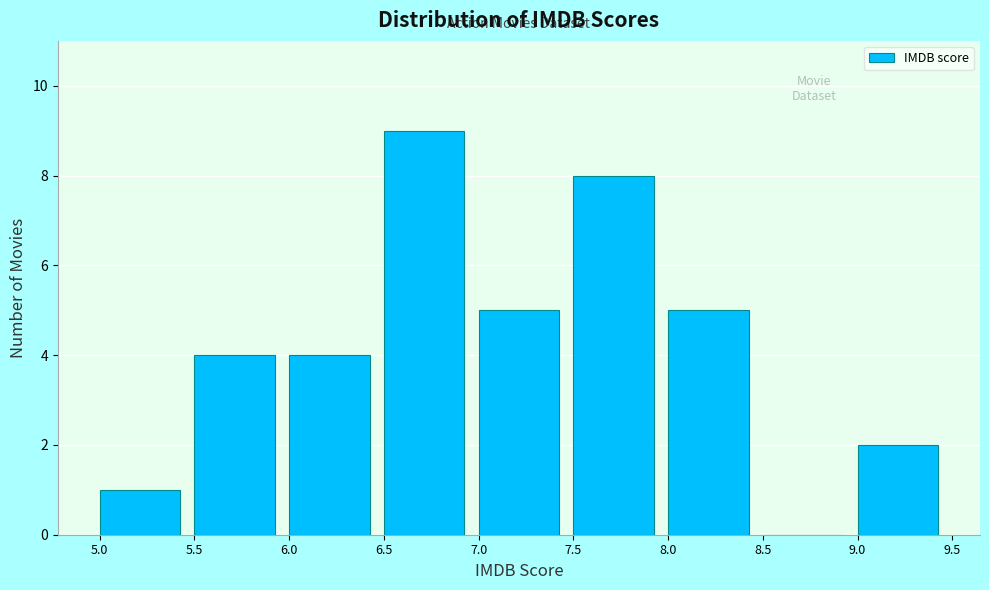

What is the height of the bar covering 6.0 to 6.5 on the x-axis? The values are not printed on the chart, so give them approximately, as read against the axis.

4